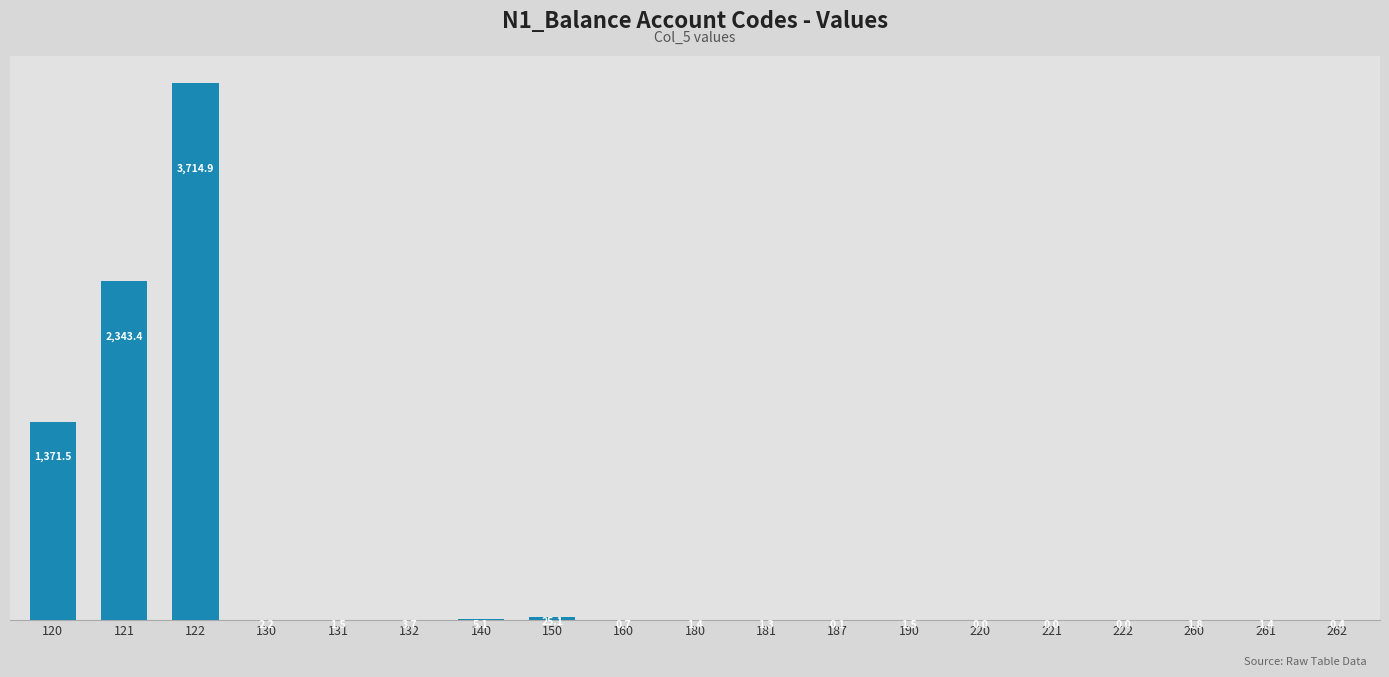

Is it true that the value at 130 is 2.2?

True